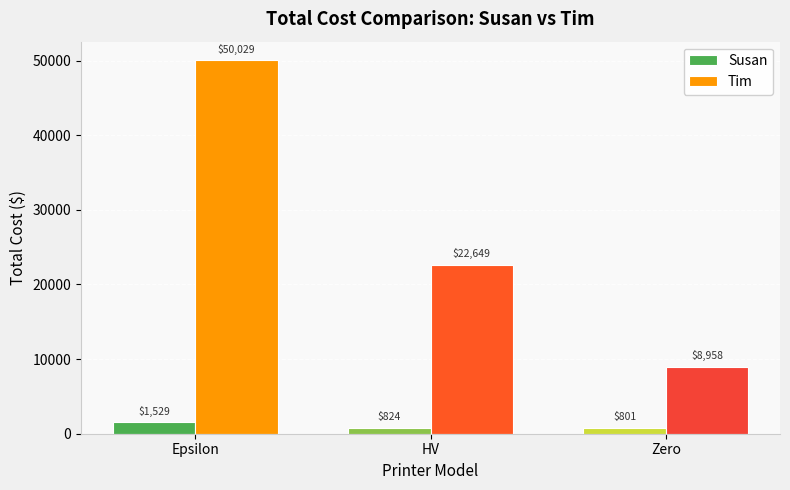

At how many categories does at least one series exceed 25901?

1